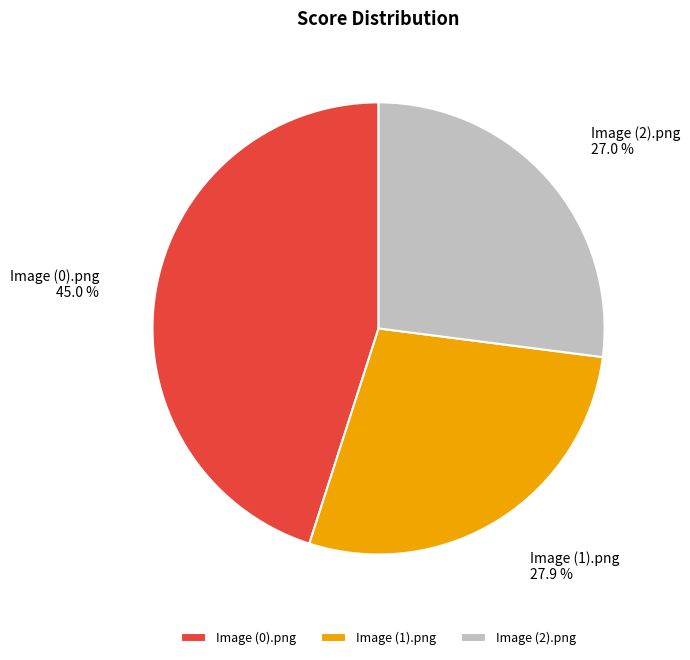

To the nearest percent, what is the combined percentage of Image (0).png and Image (1).png?

73%